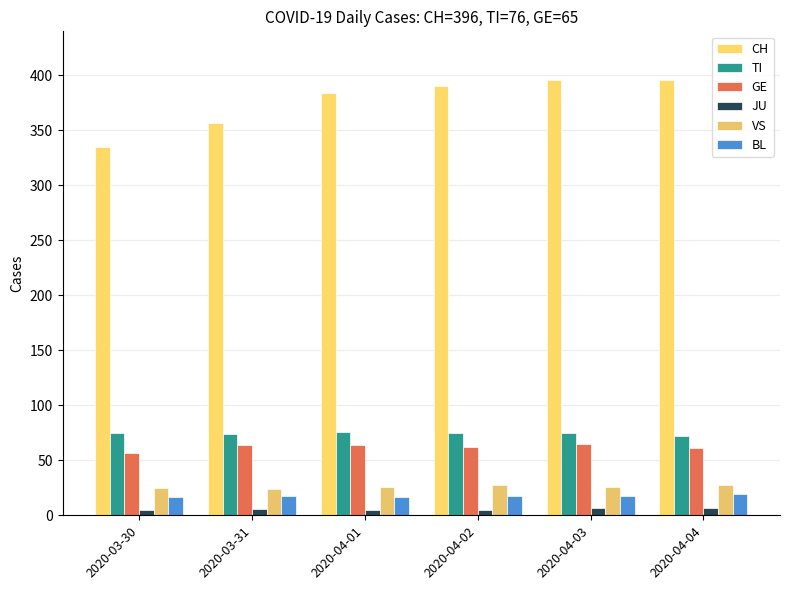

How many data points does each series have?

6